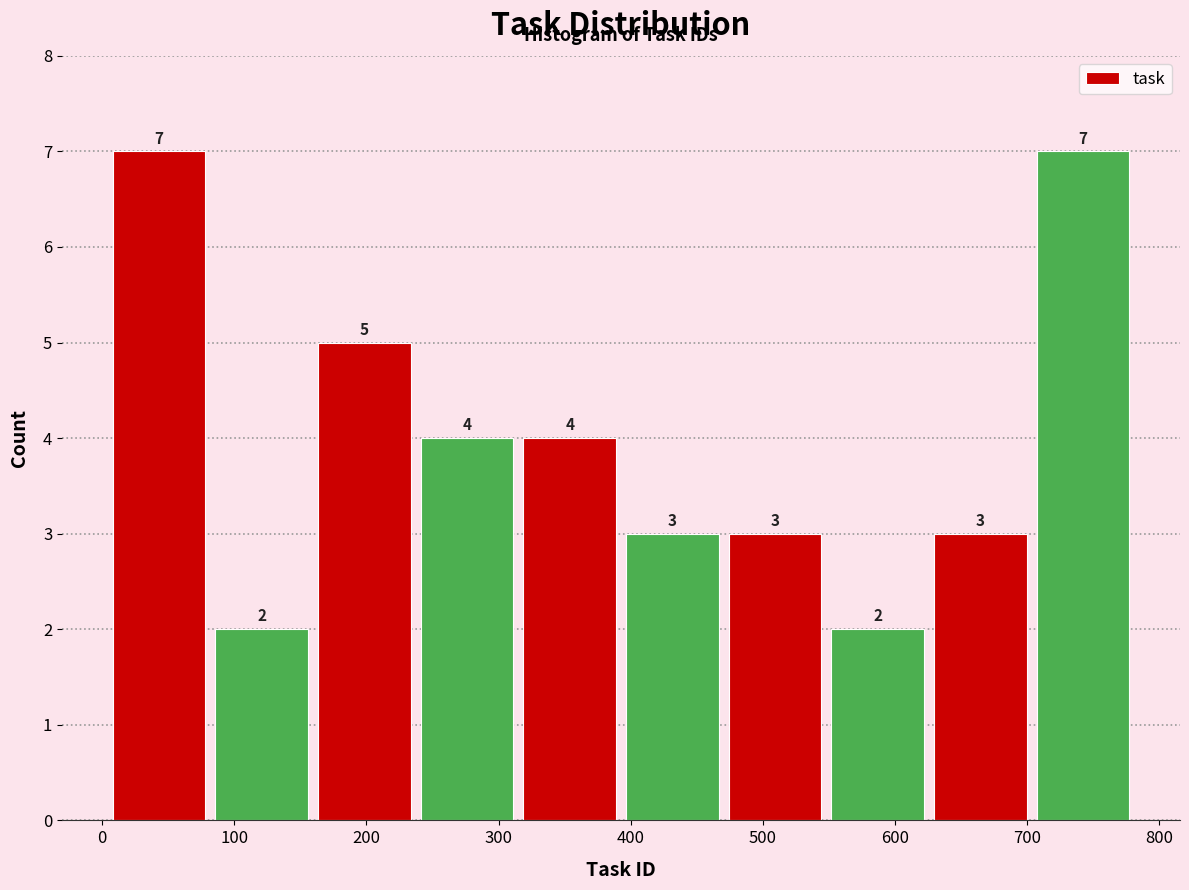

Reading left to right, transcribe this chart: for each bar, give the range it covers on the x-axis and its height. The bar edges are not printed on the chart, so give them approximately, as read against the axis.

10 to 90: 7
90 to 160: 2
160 to 240: 5
240 to 320: 4
320 to 400: 4
400 to 470: 3
470 to 550: 3
550 to 630: 2
630 to 710: 3
710 to 790: 7